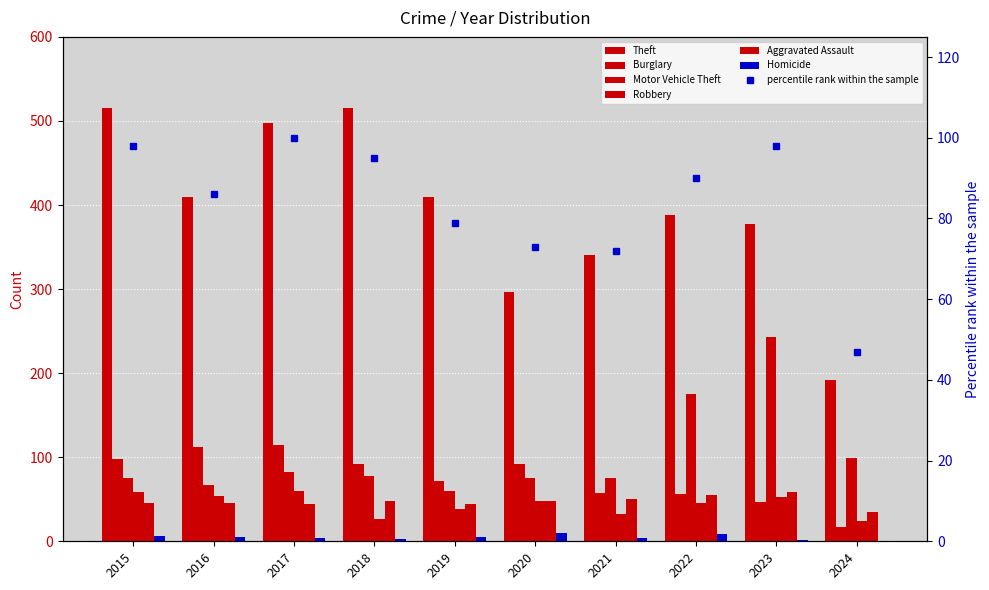

What is the spread (max minus min) of values at 2015?

509